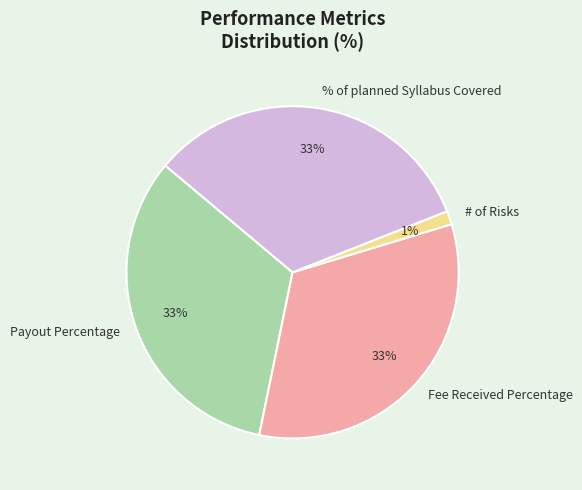

What is the ratio of the value at Payout Percentage to the value at Fee Received Percentage?

1.0